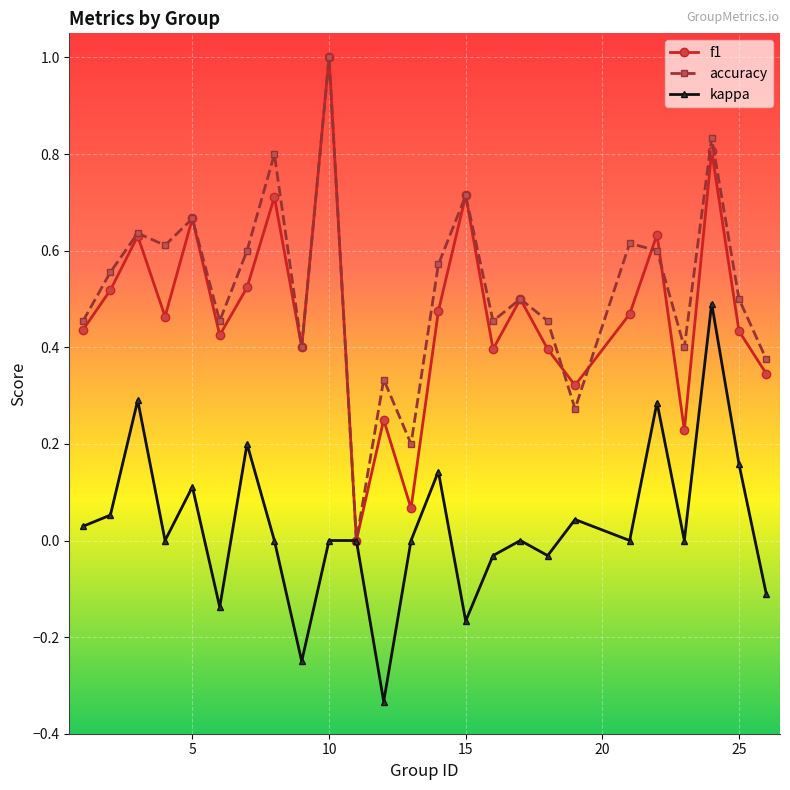

What is the highest value of the f1 series?

1.0